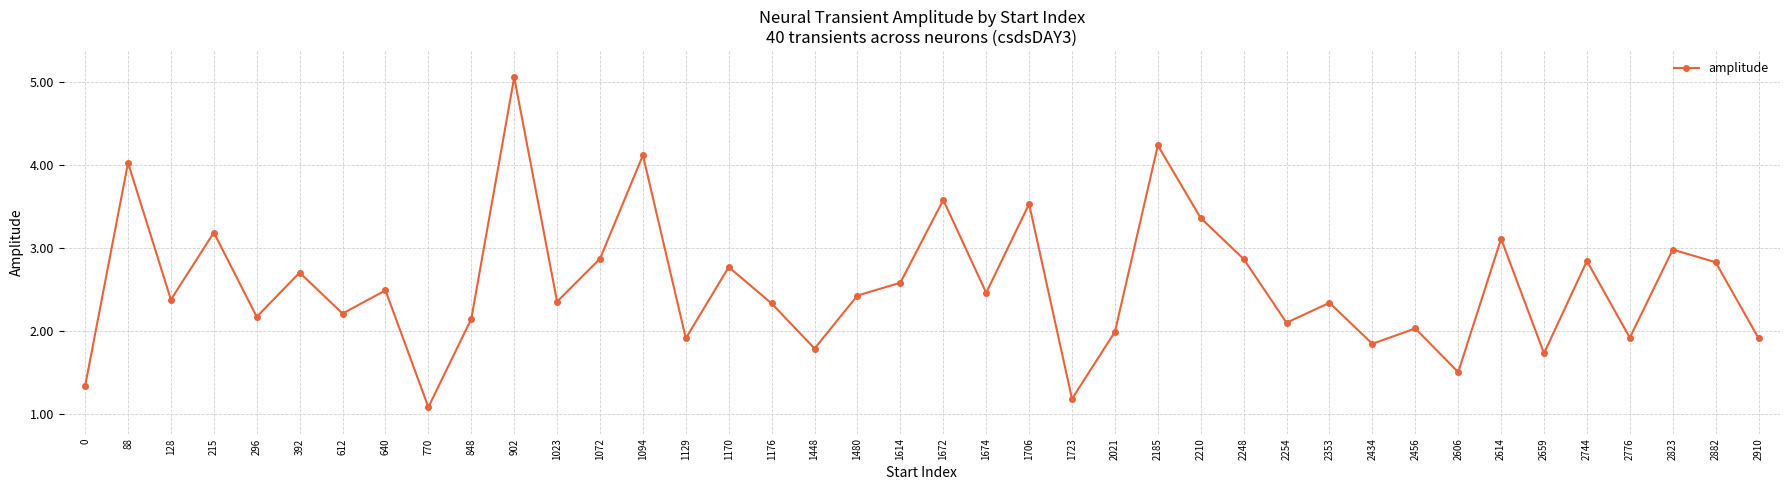

True or false: there are more than 2 points higher than both neighbors.

True